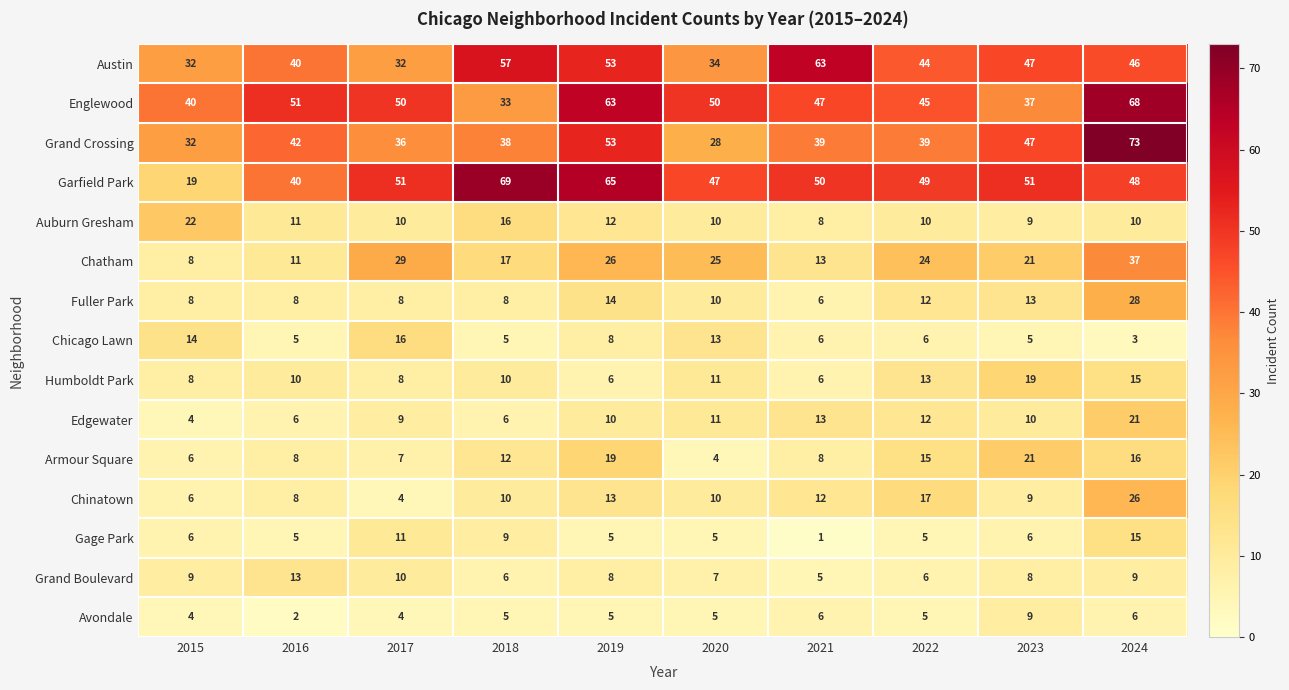

How many distinct data groups are displayed?

15